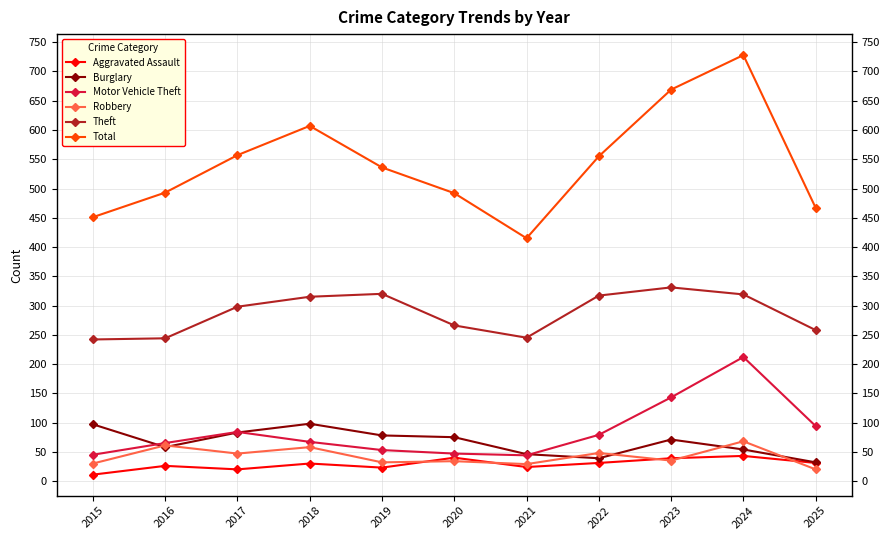

True or false: Theft and Burglary cross at least once.

False